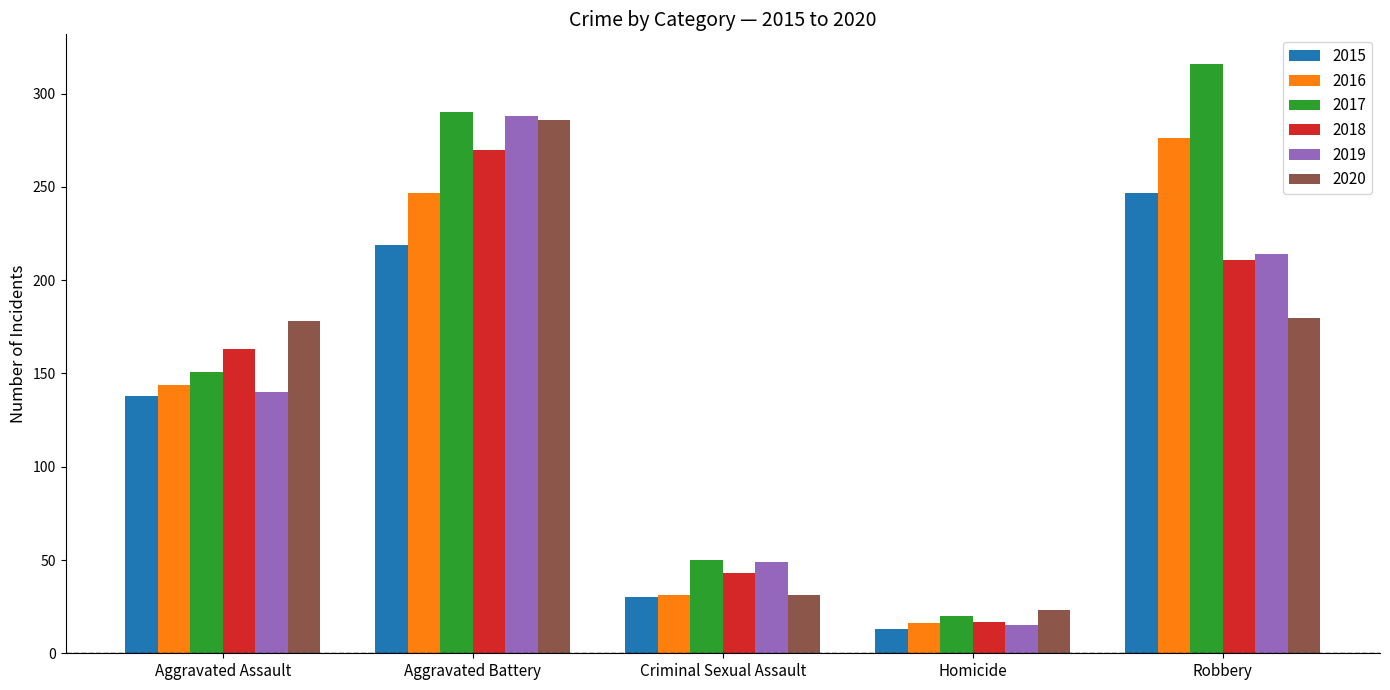

Are the bars horizontal?

No